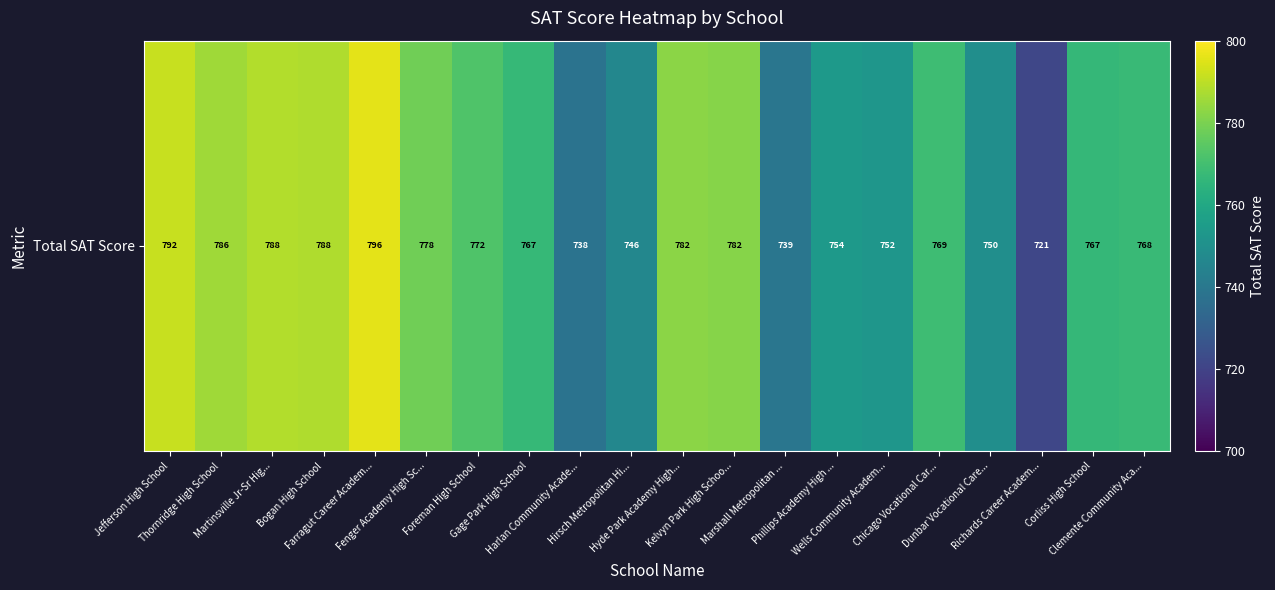

Which label corresponds to the largest value in the chart?

Farragut Career Academ...